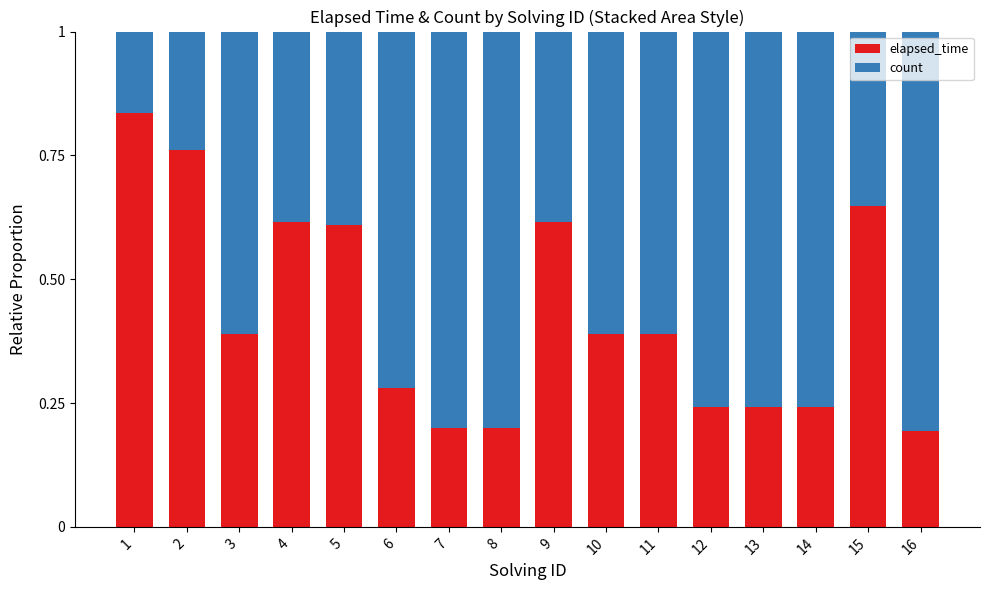

What is the total value across all series at 6?

1.0